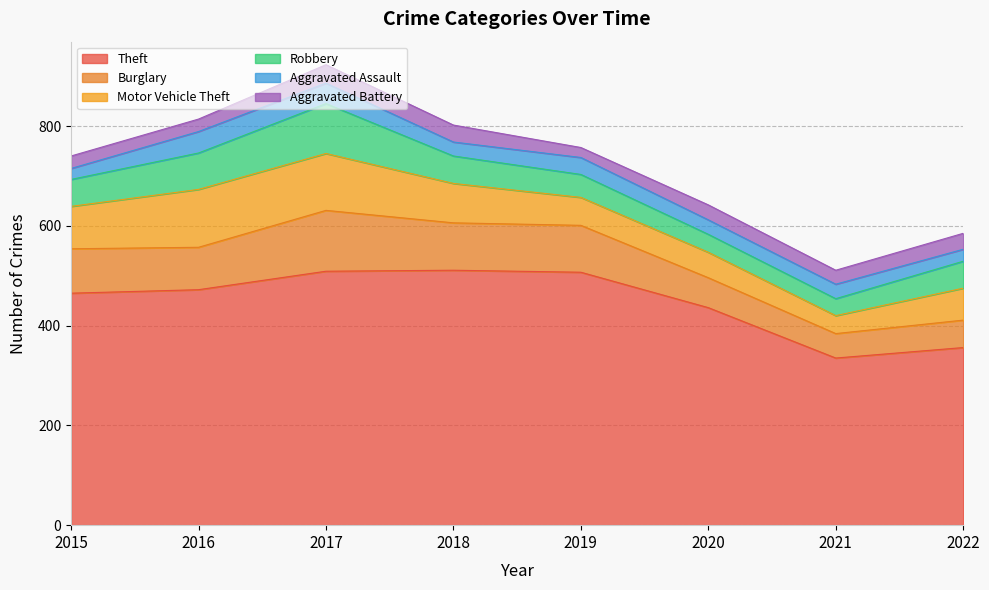

At how many categories does at least one series exceed 295?

8